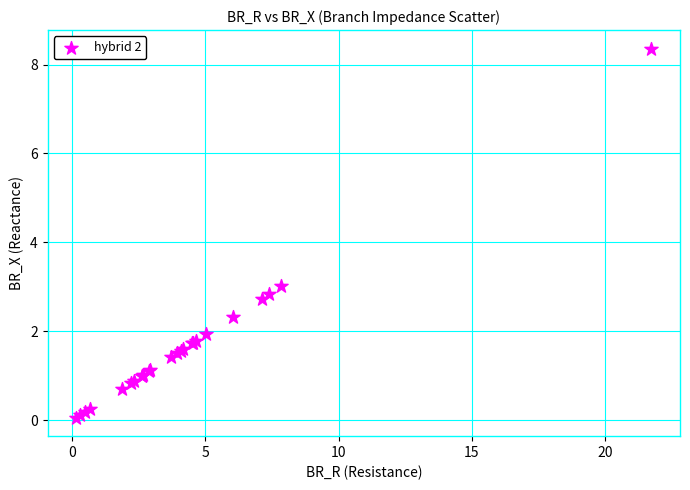

What Y value in the scatter plot is closest to 4?

3.0